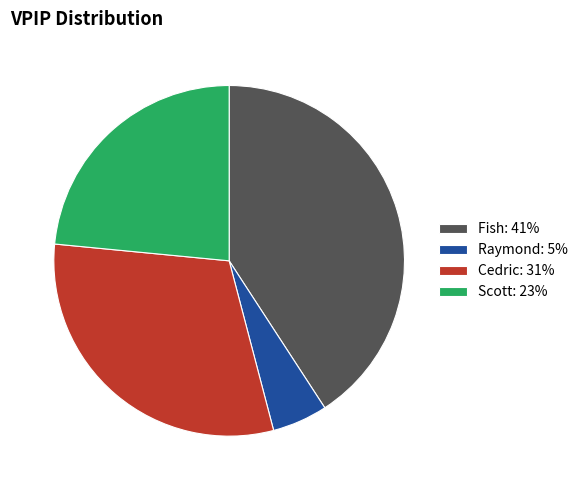

Does any single category account for the majority?

No